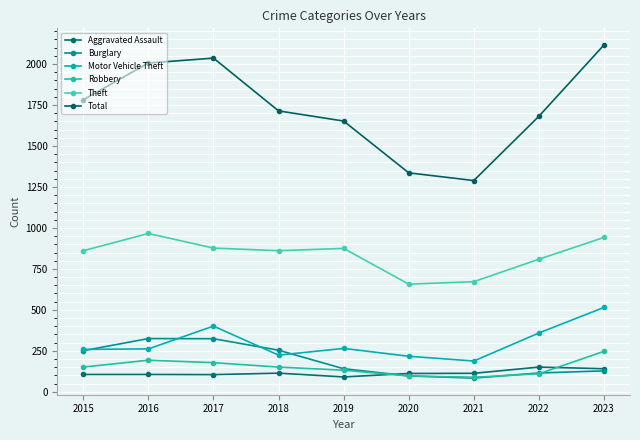

Where do Aggravated Assault and Burglary first cross each other?

2019 and 2020